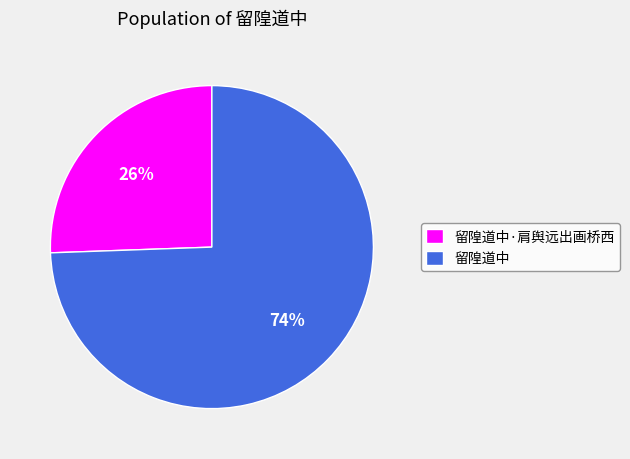

Does 留隍道中·肩舆远出画桥西 represent more than half of the total?

No